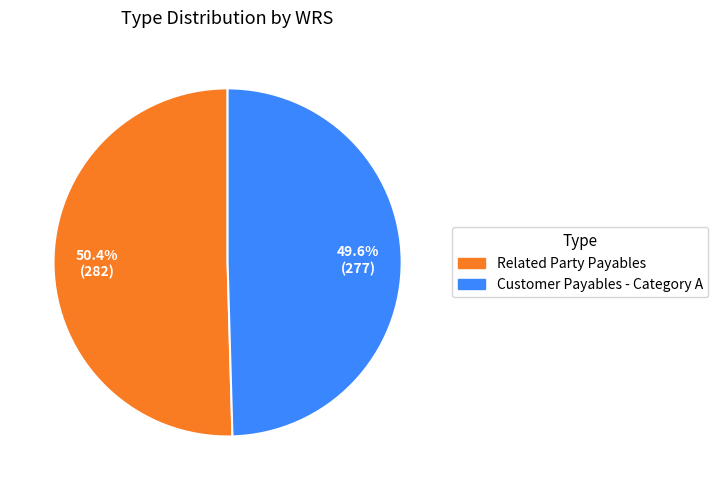

To the nearest percent, what portion does Related Party Payables represent?

50%